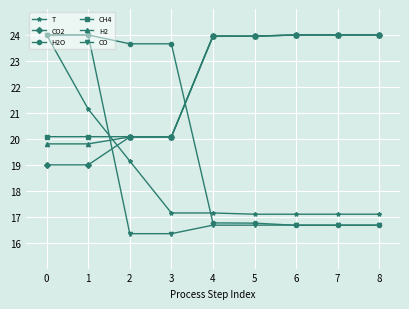

What is the value of the CH4 point at the 5th from the left?

24.0